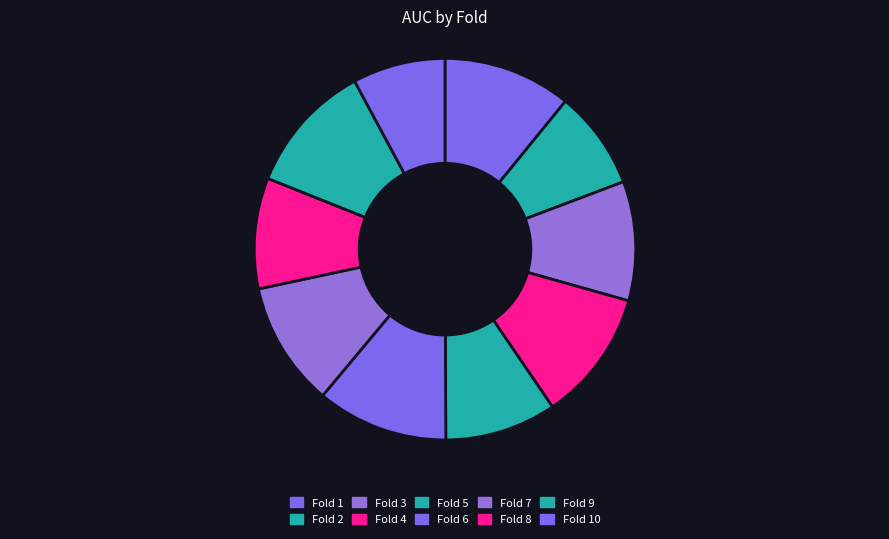

To the nearest percent, what is the average slice percentage?

10%